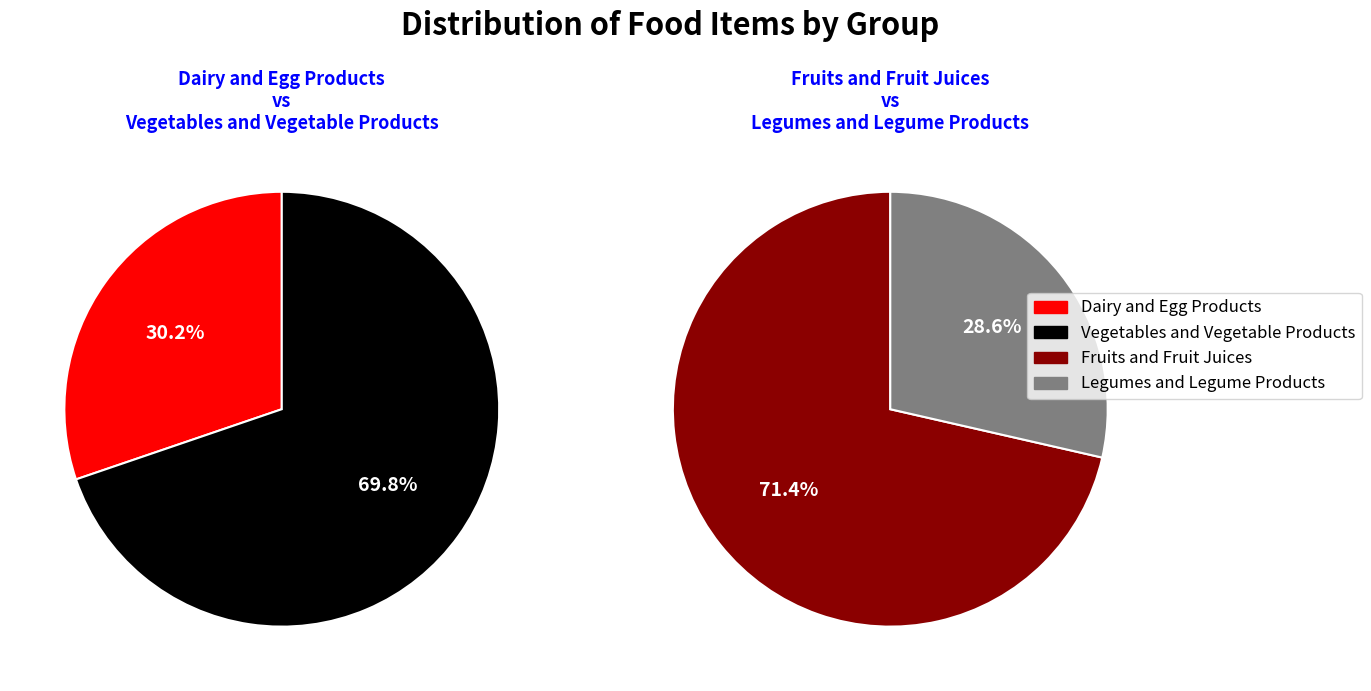

What portion of the pie excludes 15?

100.0%